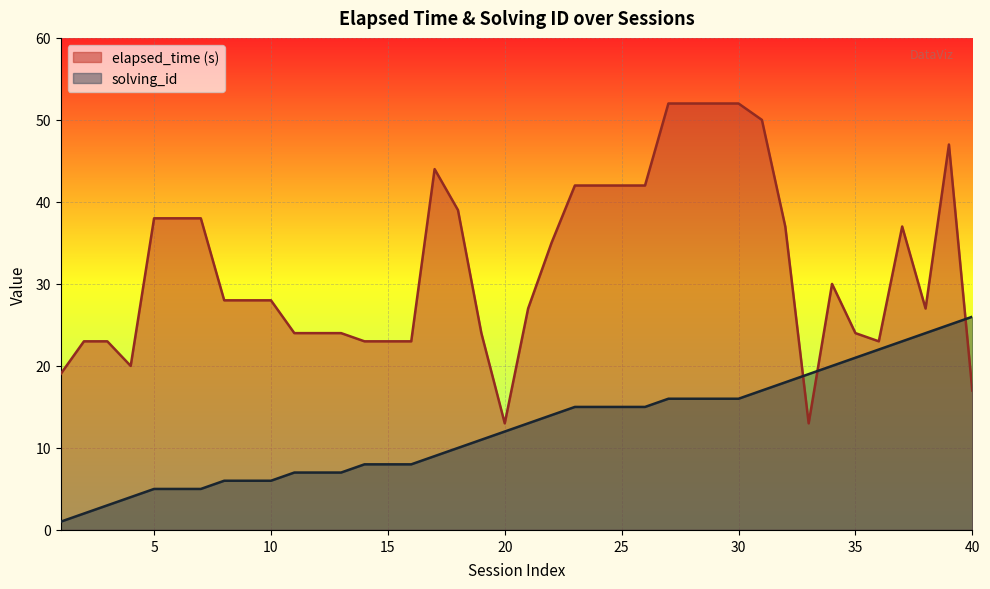

How many data points in solving_id are above 13?

19